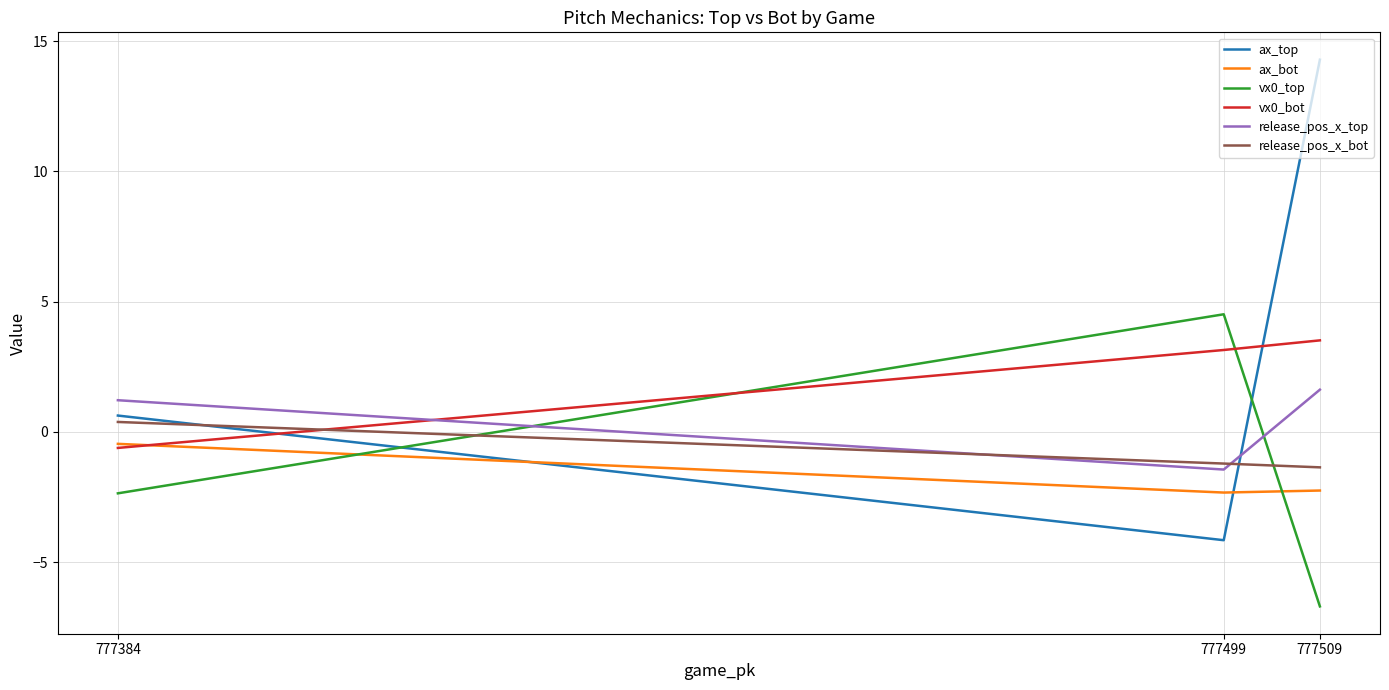

Reading left to right, list all the values displayed in this chart.

ax_top: 777509=14.3	777499=-4.2	777384=0.6
ax_bot: 777509=-2.3	777499=-2.3	777384=-0.5
vx0_top: 777509=-6.7	777499=4.5	777384=-2.4
vx0_bot: 777509=3.5	777499=3.1	777384=-0.6
release_pos_x_top: 777509=1.6	777499=-1.4	777384=1.2
release_pos_x_bot: 777509=-1.4	777499=-1.2	777384=0.4